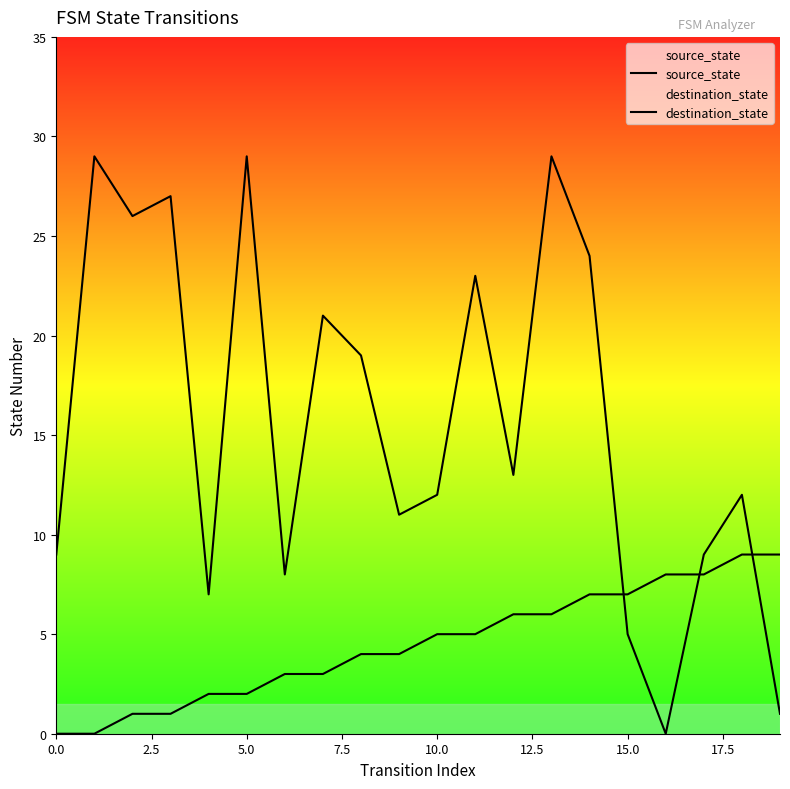

Which series has the largest range (max minus min)?

destination_state